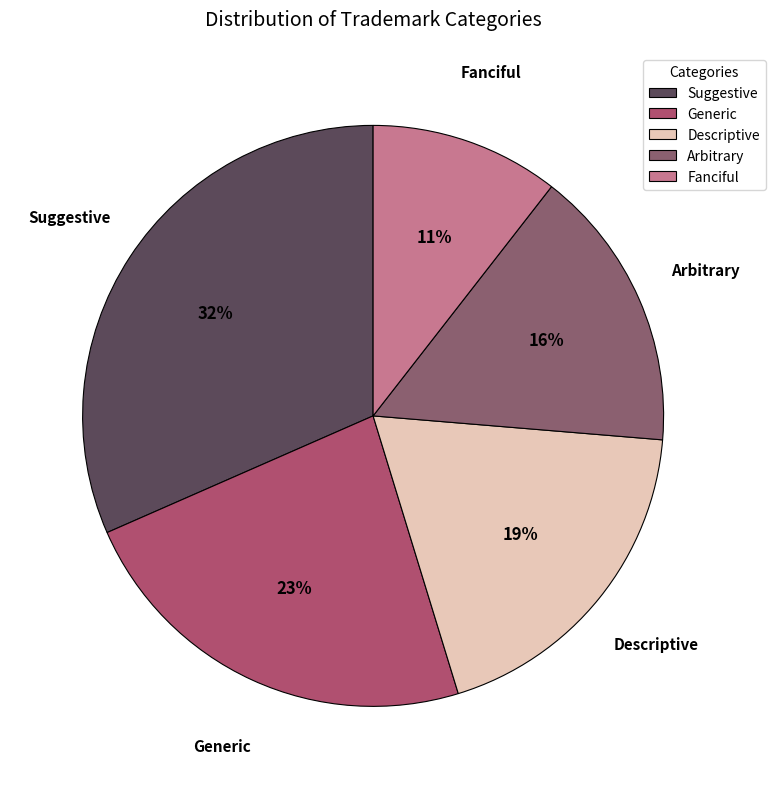

To the nearest percent, what is the average slice percentage?

20%